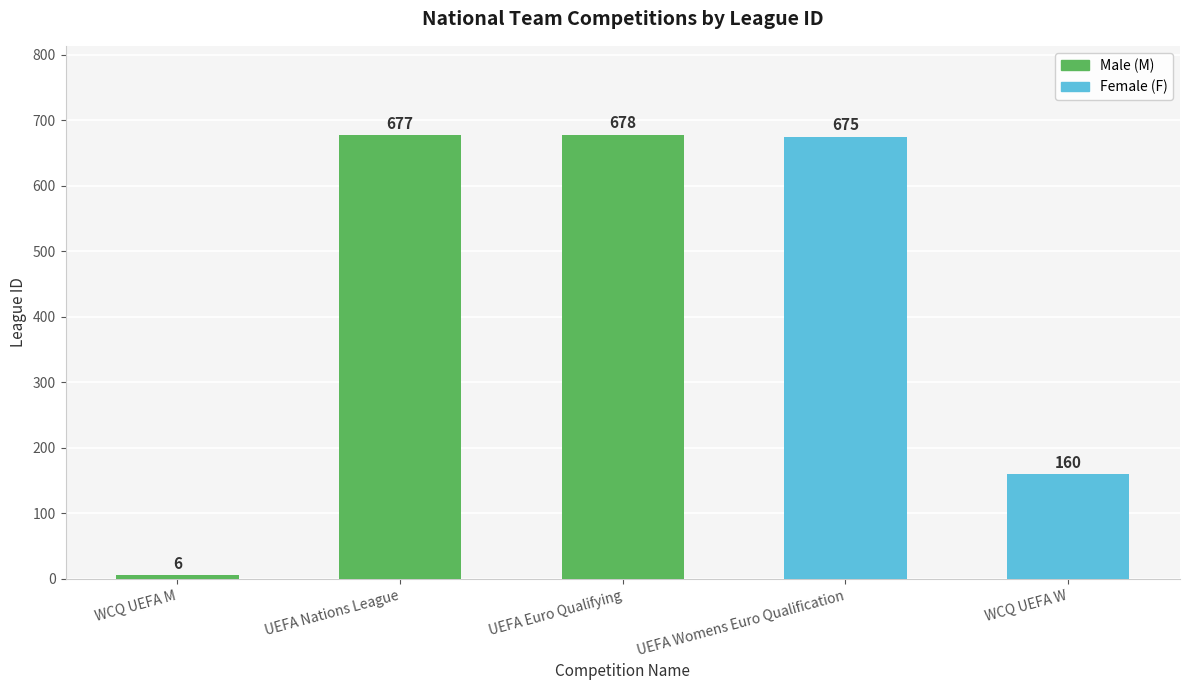

What is the sum of the values at WCQ UEFA W and WCQ UEFA M?

166